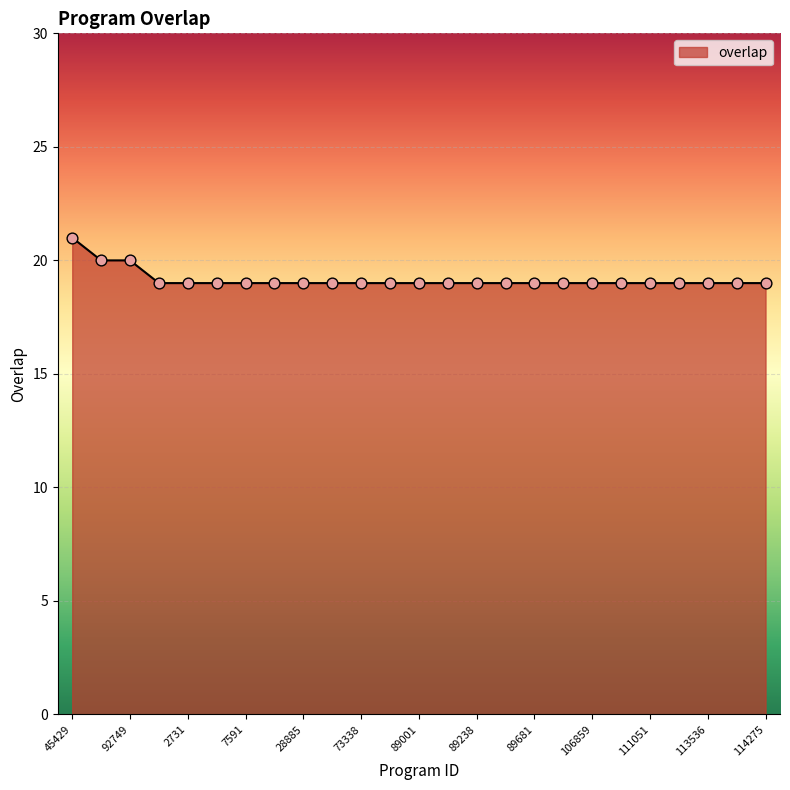

What is the smallest value displayed?

19